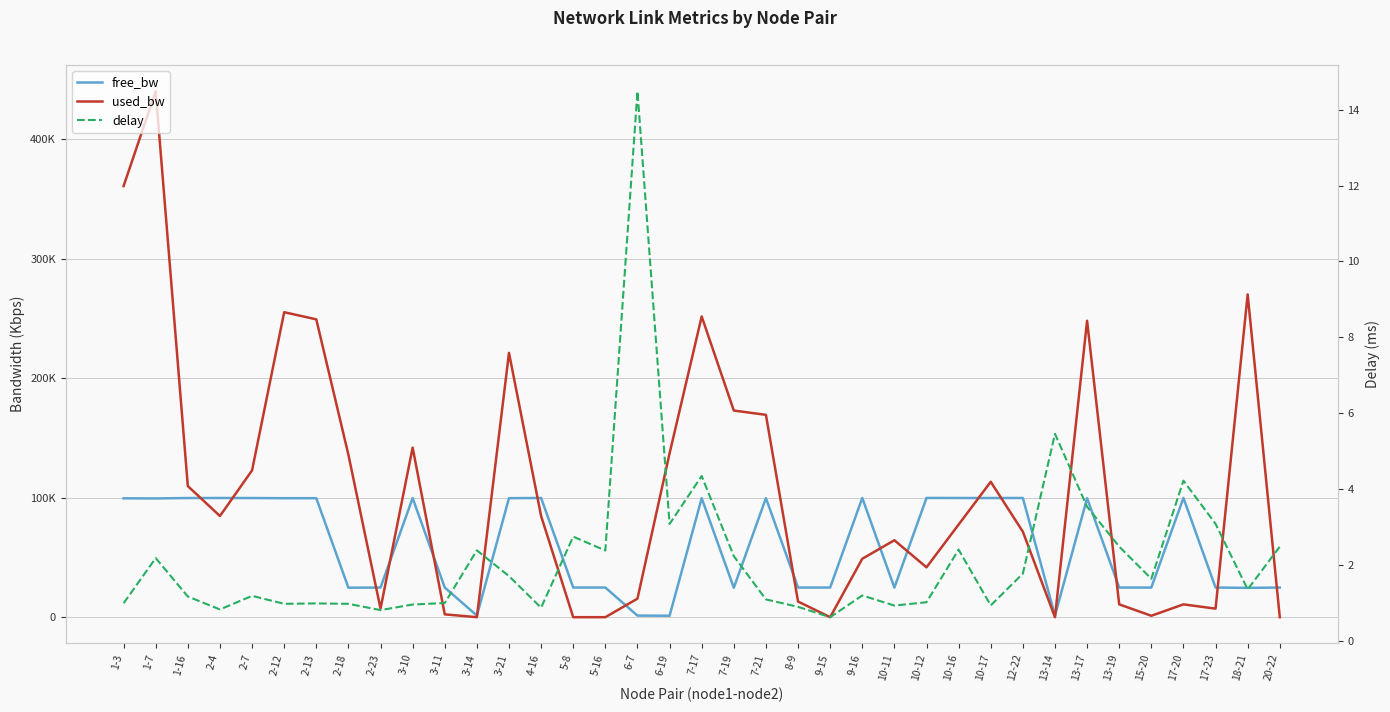

At which label does used_bw reach its minimum?

5-16